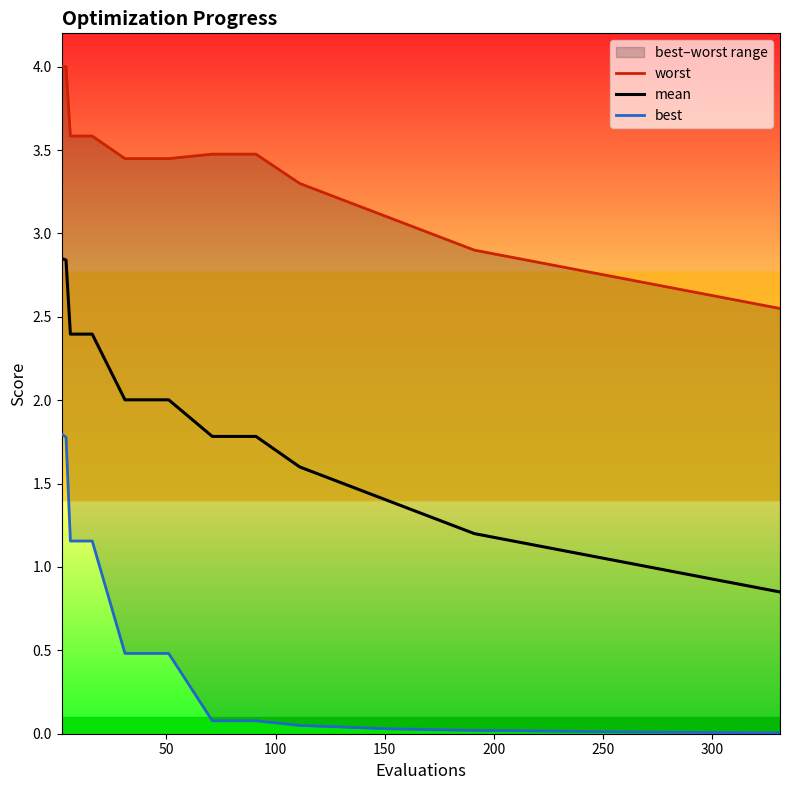

True or false: worst has more than 1 points higher than both neighbors.

False